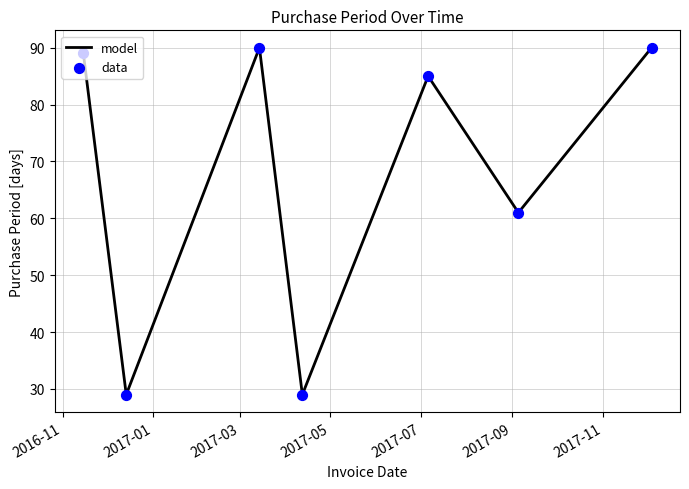

What is the maximum value shown in the chart?

90